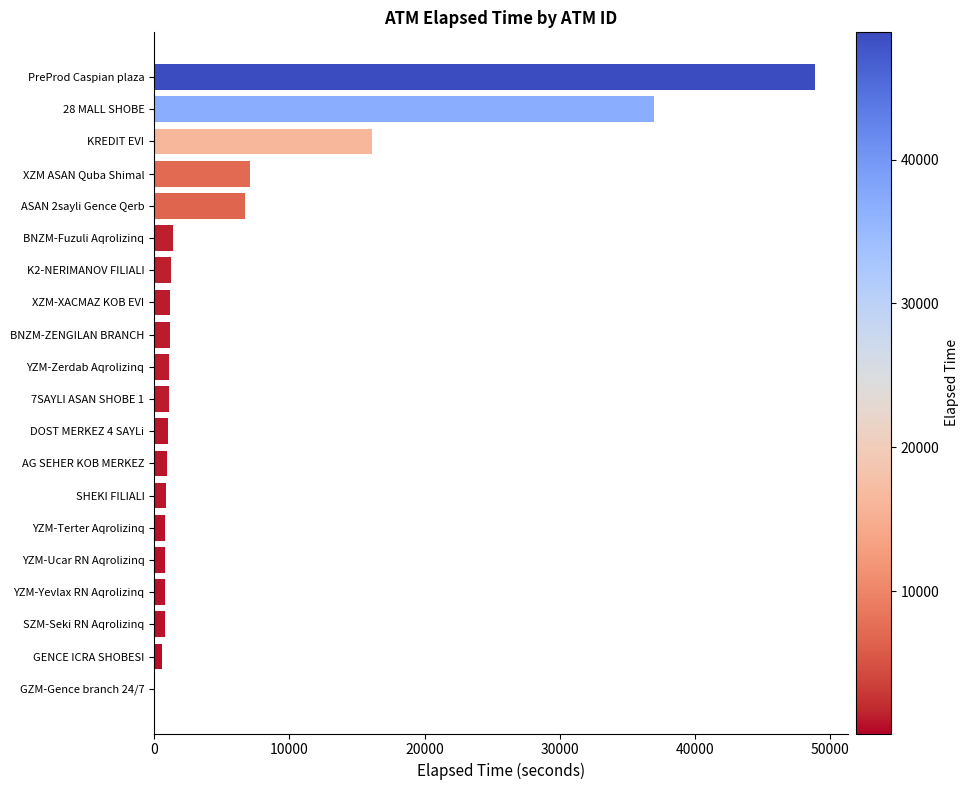

What is the sum of all values?

129829